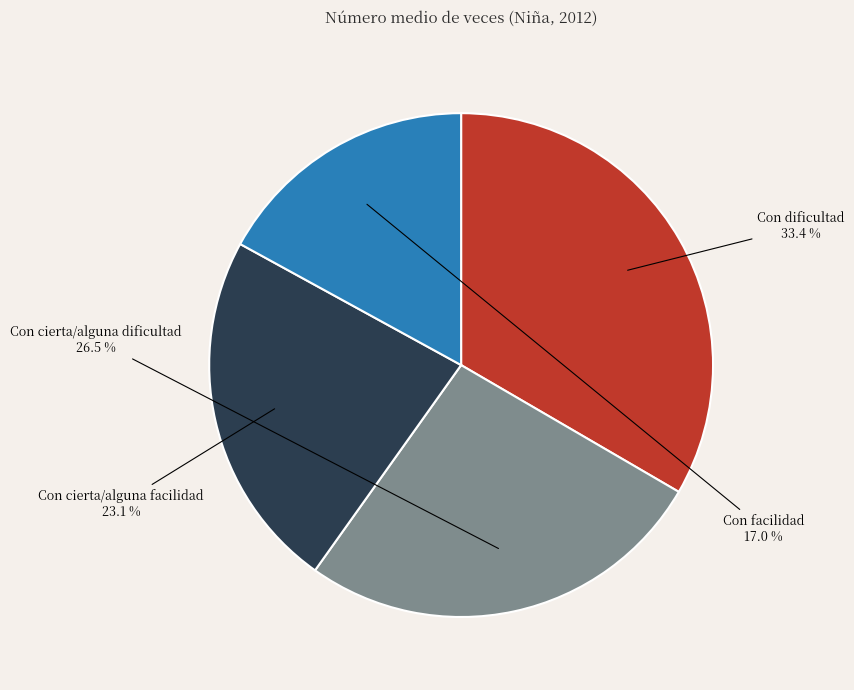

What is the largest slice in the pie chart?

Con dificultad